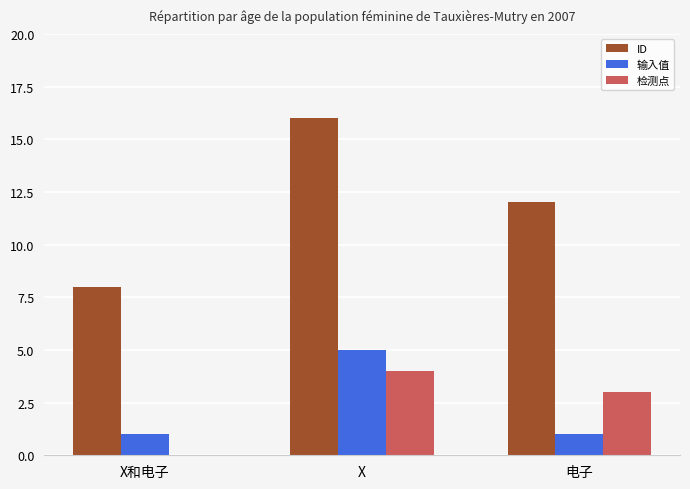

The value of 输入值 at X is 5. True or false?

True